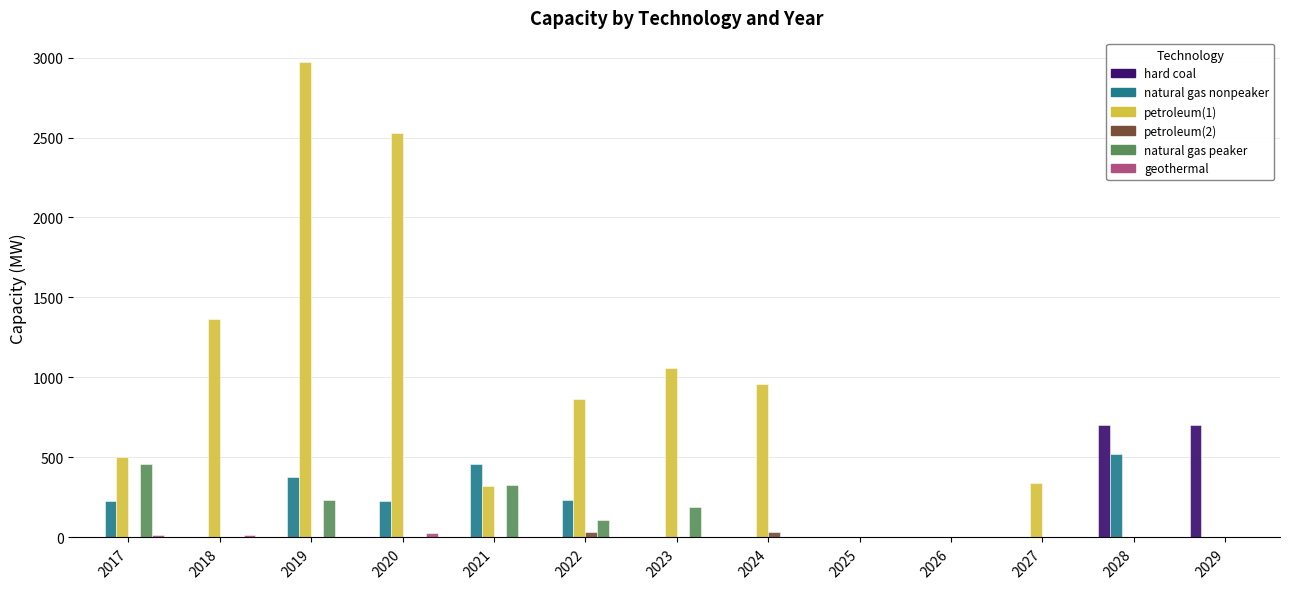

Is it true that natural gas nonpeaker equals 0.0 at 2018?

True